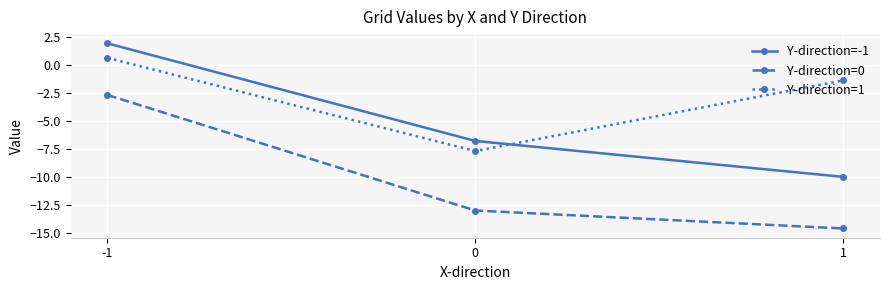

What is the sum of all Y-direction=1 values?

-8.5